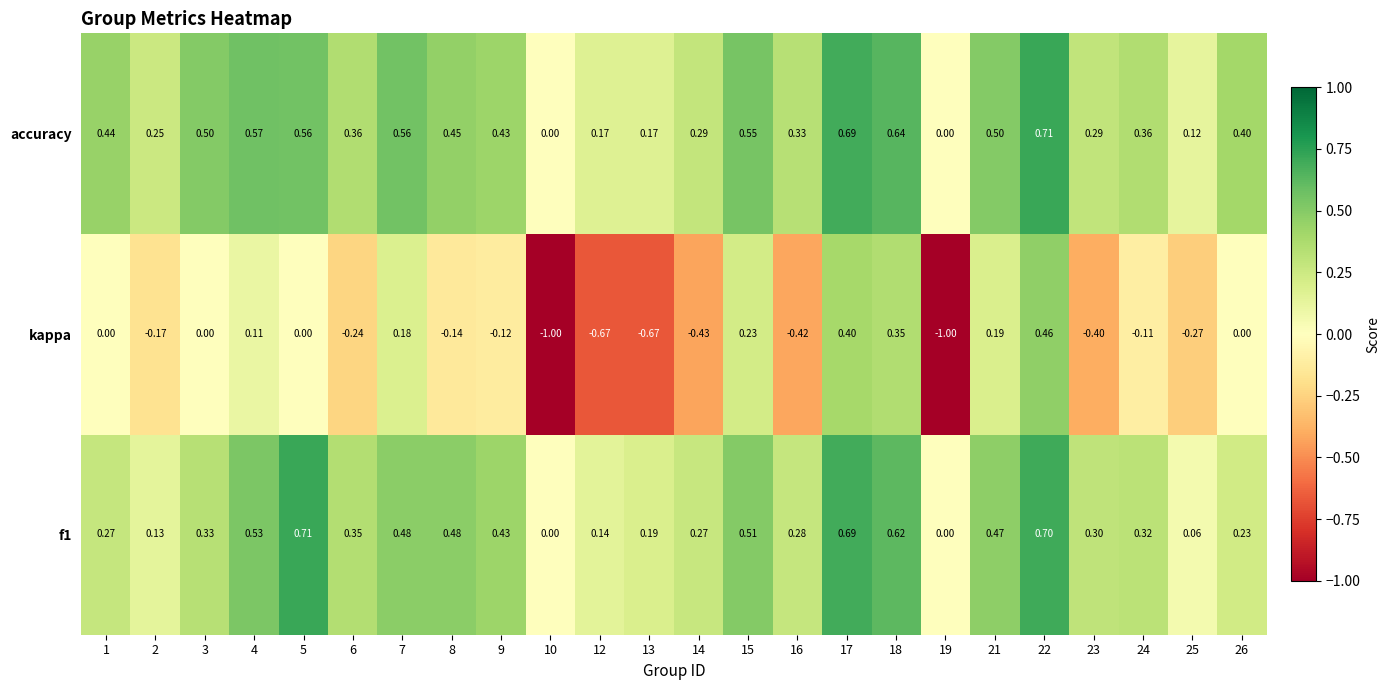

Is the value of f1 at 10 greater than the value of kappa at 8?

Yes